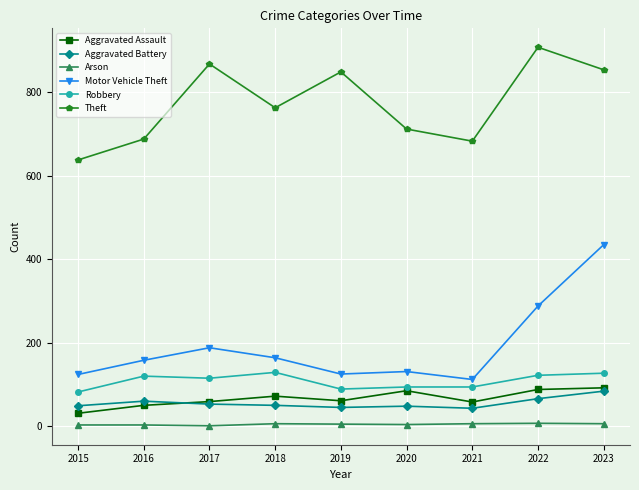

In Aggravated Battery, how many points are higher than both neighbors (excluding endpoints)?

2